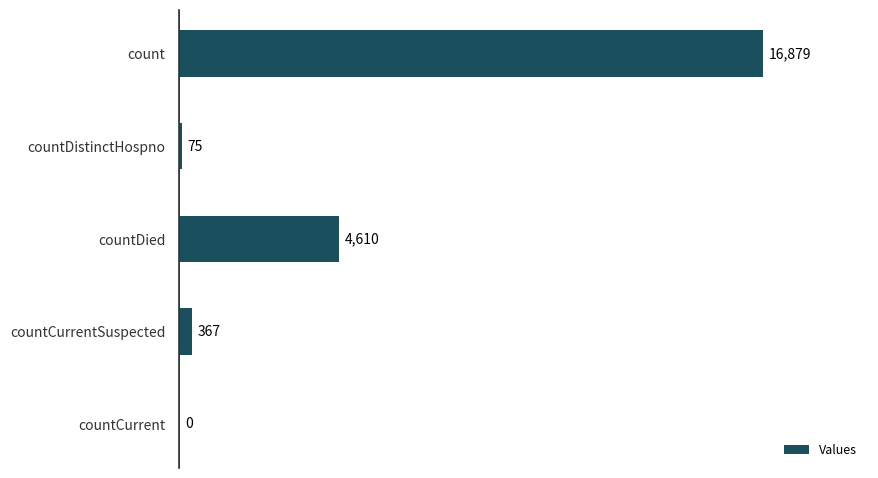

The value at count is 16879. True or false?

True